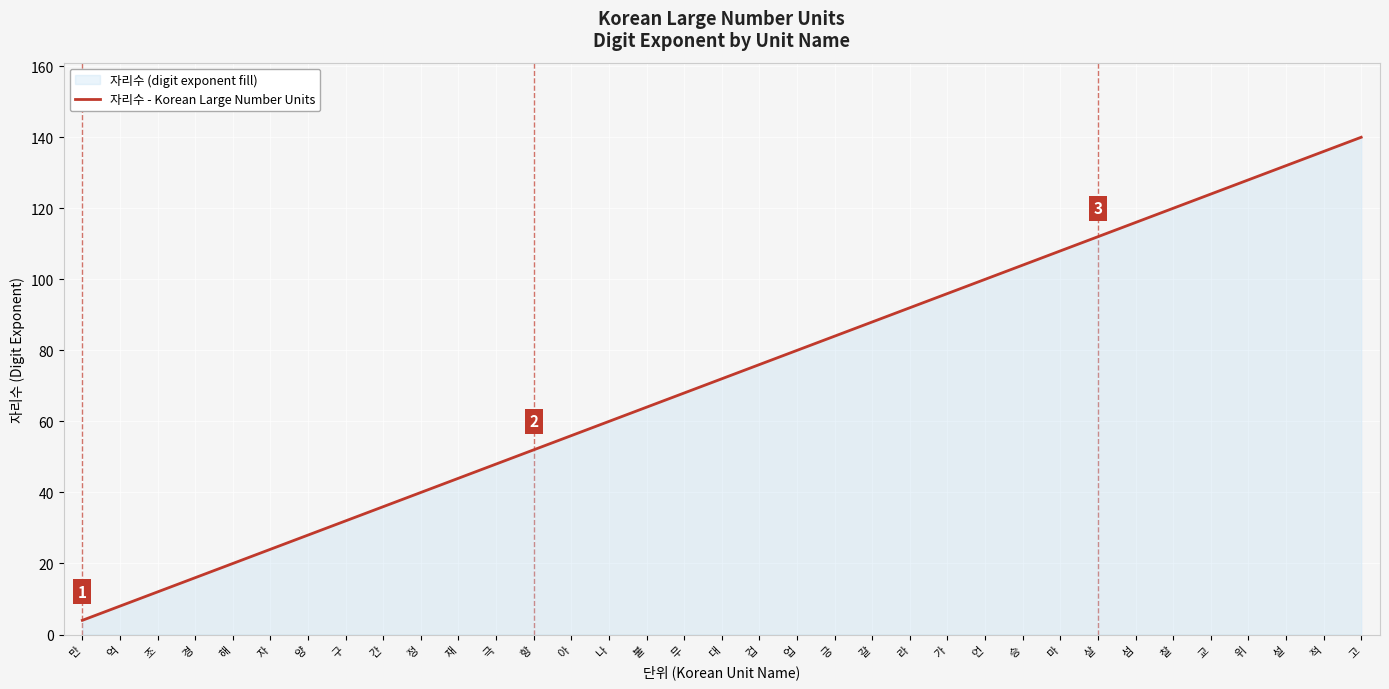

Reading right to left, list all the values displayed in this chart.

고=140	적=136	설=132	위=128	교=124	찰=120	섬=116	살=112	마=108	승=104	언=100	가=96	라=92	갈=88	긍=84	업=80	겁=76	대=72	무=68	불=64	나=60	아=56	항=52	극=48	재=44	정=40	간=36	구=32	양=28	자=24	해=20	경=16	조=12	억=8	만=4